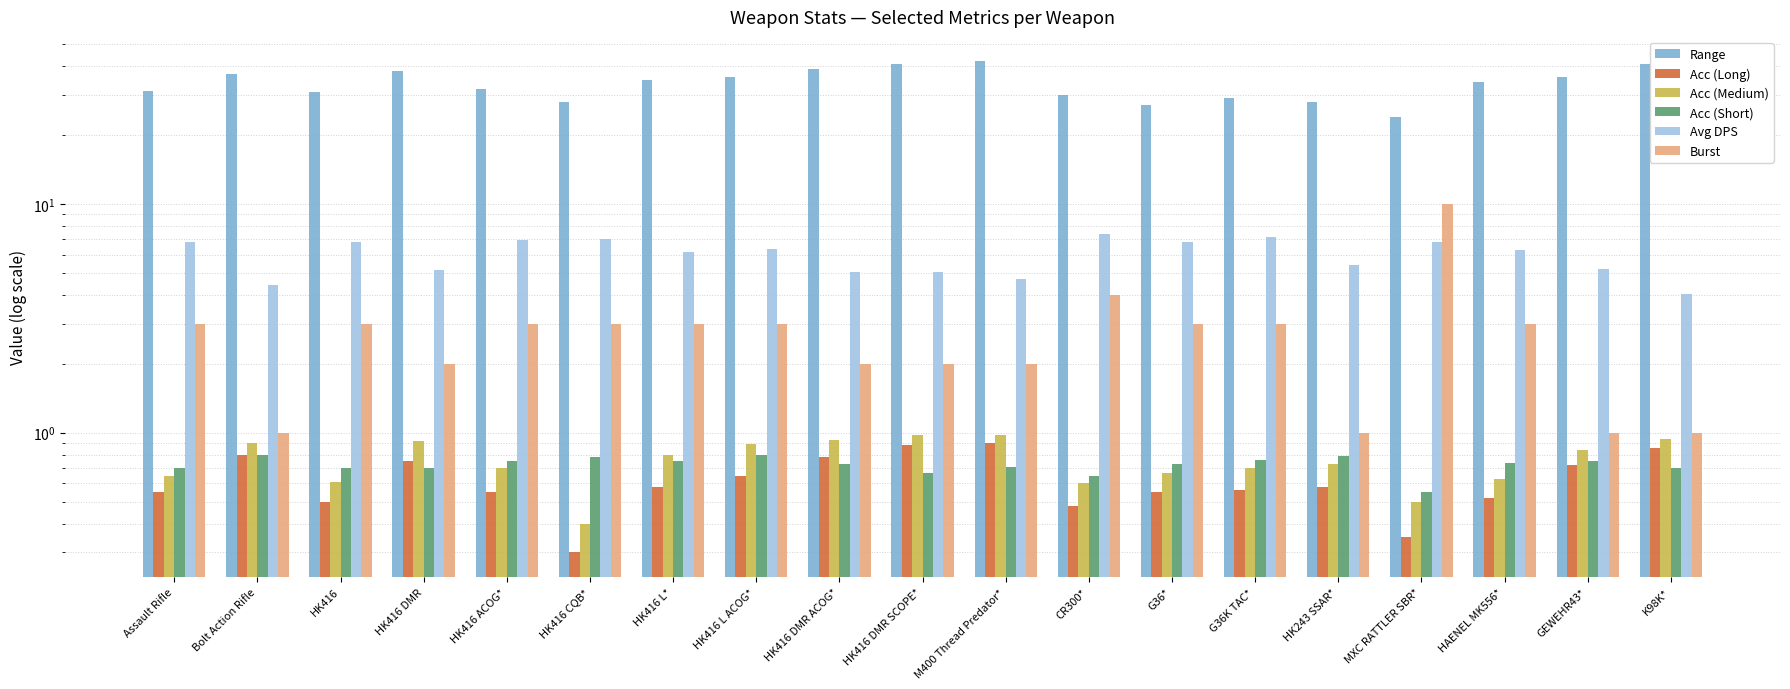

Reading right to left, extract all data points from this chart.

Range: K98K*=40.9	GEWEHR43*=35.9	HAENEL MK556*=33.9	MXC RATTLER SBR*=23.9	HK243 SSAR*=27.9	G36K TAC*=28.9	G36*=26.9	CR300*=29.9	M400 Thread Predator*=41.9	HK416 DMR SCOPE*=40.9	HK416 DMR ACOG*=38.9	HK416 L ACOG*=35.9	HK416 L*=34.9	HK416 CQB*=27.9	HK416 ACOG*=31.9	HK416 DMR=37.9	HK416=30.9	Bolt Action Rifle=37.0	Assault Rifle=31.0
Acc (Long): K98K*=0.9	GEWEHR43*=0.7	HAENEL MK556*=0.5	MXC RATTLER SBR*=0.3	HK243 SSAR*=0.6	G36K TAC*=0.6	G36*=0.6	CR300*=0.5	M400 Thread Predator*=0.9	HK416 DMR SCOPE*=0.9	HK416 DMR ACOG*=0.8	HK416 L ACOG*=0.7	HK416 L*=0.6	HK416 CQB*=0.3	HK416 ACOG*=0.6	HK416 DMR=0.8	HK416=0.5	Bolt Action Rifle=0.8	Assault Rifle=0.6
Acc (Medium): K98K*=0.9	GEWEHR43*=0.8	HAENEL MK556*=0.6	MXC RATTLER SBR*=0.5	HK243 SSAR*=0.7	G36K TAC*=0.7	G36*=0.7	CR300*=0.6	M400 Thread Predator*=1.0	HK416 DMR SCOPE*=1.0	HK416 DMR ACOG*=0.9	HK416 L ACOG*=0.9	HK416 L*=0.8	HK416 CQB*=0.4	HK416 ACOG*=0.7	HK416 DMR=0.9	HK416=0.6	Bolt Action Rifle=0.9	Assault Rifle=0.7
Acc (Short): K98K*=0.7	GEWEHR43*=0.8	HAENEL MK556*=0.7	MXC RATTLER SBR*=0.6	HK243 SSAR*=0.8	G36K TAC*=0.8	G36*=0.7	CR300*=0.7	M400 Thread Predator*=0.7	HK416 DMR SCOPE*=0.7	HK416 DMR ACOG*=0.7	HK416 L ACOG*=0.8	HK416 L*=0.8	HK416 CQB*=0.8	HK416 ACOG*=0.8	HK416 DMR=0.7	HK416=0.7	Bolt Action Rifle=0.8	Assault Rifle=0.7
Avg DPS: K98K*=4.1	GEWEHR43*=5.2	HAENEL MK556*=6.3	MXC RATTLER SBR*=6.8	HK243 SSAR*=5.4	G36K TAC*=7.1	G36*=6.8	CR300*=7.4	M400 Thread Predator*=4.7	HK416 DMR SCOPE*=5.0	HK416 DMR ACOG*=5.1	HK416 L ACOG*=6.4	HK416 L*=6.2	HK416 CQB*=7.0	HK416 ACOG*=6.9	HK416 DMR=5.1	HK416=6.8	Bolt Action Rifle=4.4	Assault Rifle=6.8
Burst: K98K*=1.0	GEWEHR43*=1.0	HAENEL MK556*=3.0	MXC RATTLER SBR*=10.0	HK243 SSAR*=1.0	G36K TAC*=3.0	G36*=3.0	CR300*=4.0	M400 Thread Predator*=2.0	HK416 DMR SCOPE*=2.0	HK416 DMR ACOG*=2.0	HK416 L ACOG*=3.0	HK416 L*=3.0	HK416 CQB*=3.0	HK416 ACOG*=3.0	HK416 DMR=2.0	HK416=3.0	Bolt Action Rifle=1.0	Assault Rifle=3.0